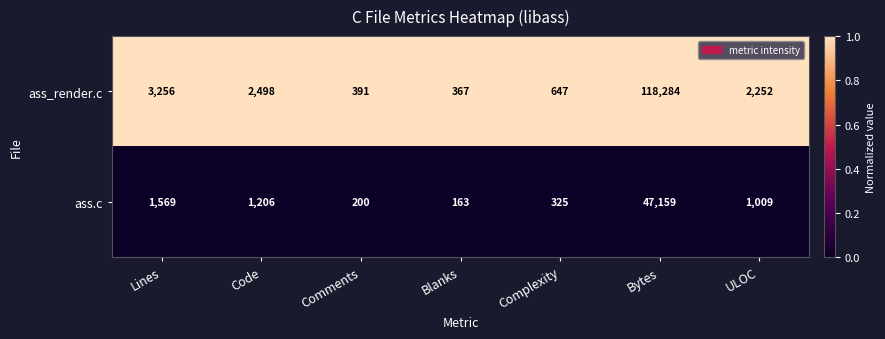

List the series in order of their peak value, lowest first.

ass.c, ass_render.c